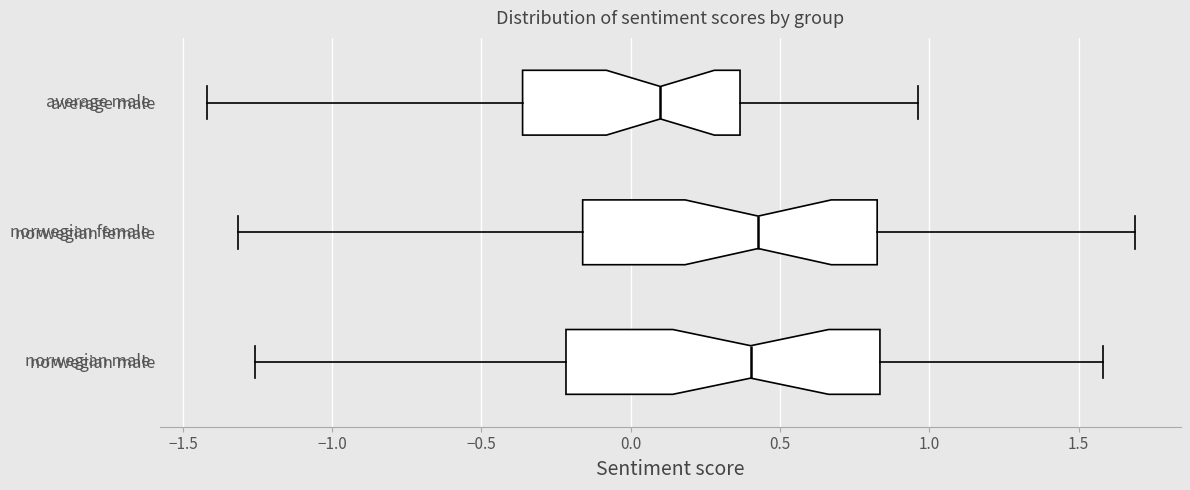

Comparing the boxes themselves (not the whiskers), which one is the widest?

norwegian male